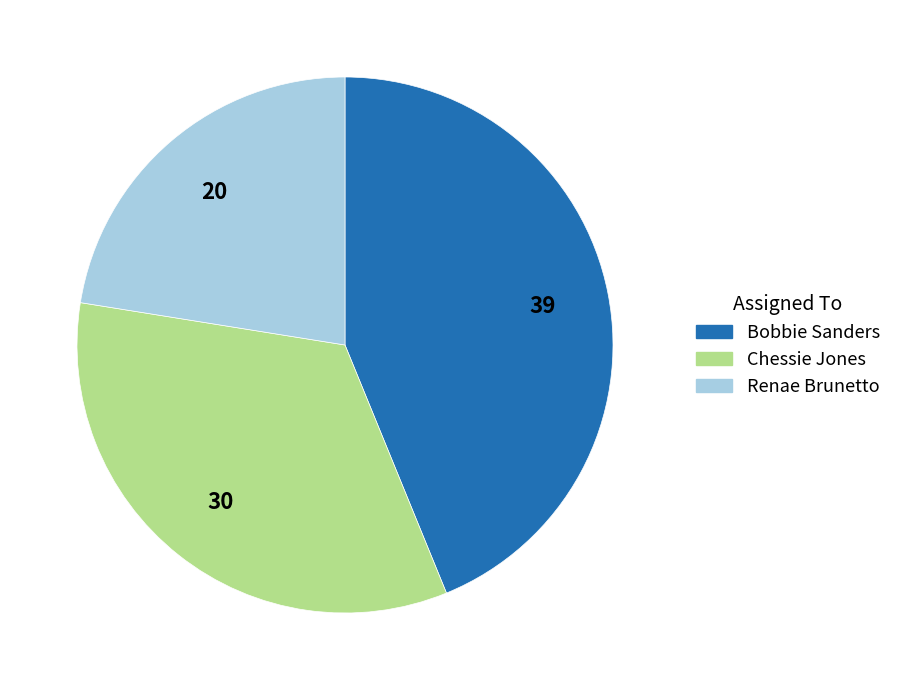

Which slice is the largest?

Bobbie Sanders